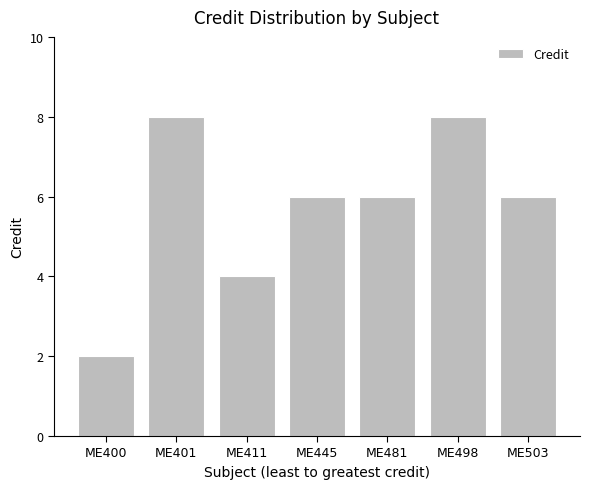

What is the value of the 2nd bar from the left?

8